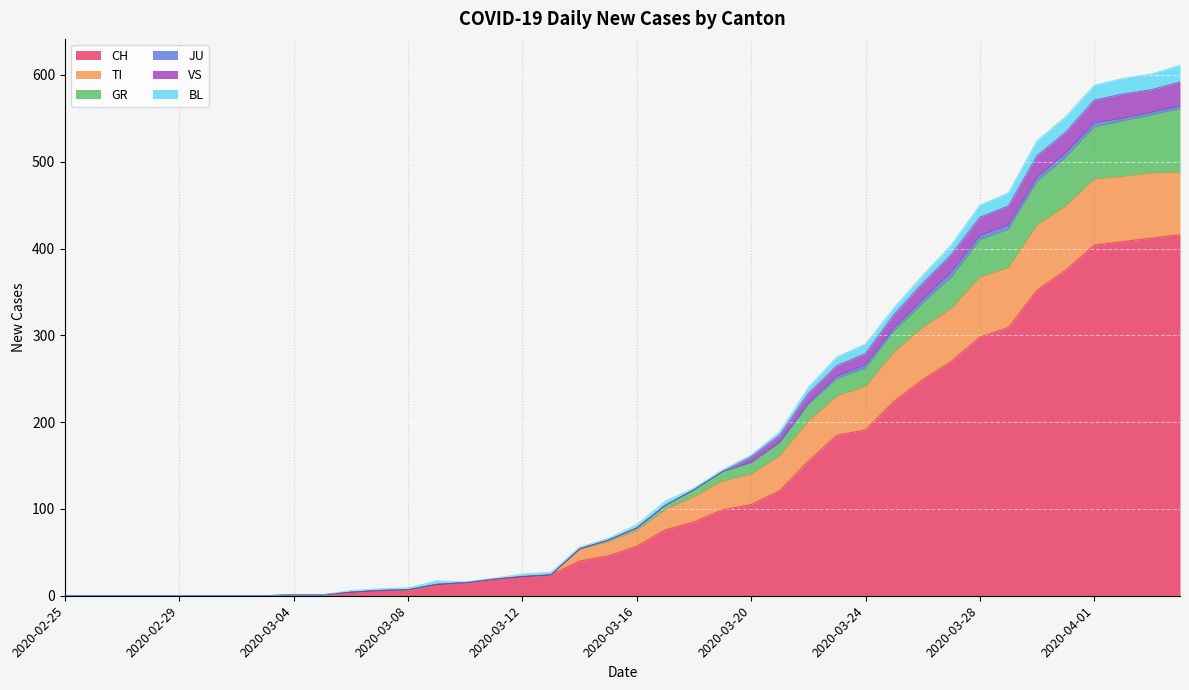

Which has a higher value, 2020-03-28 or 2020-03-23?

2020-03-28